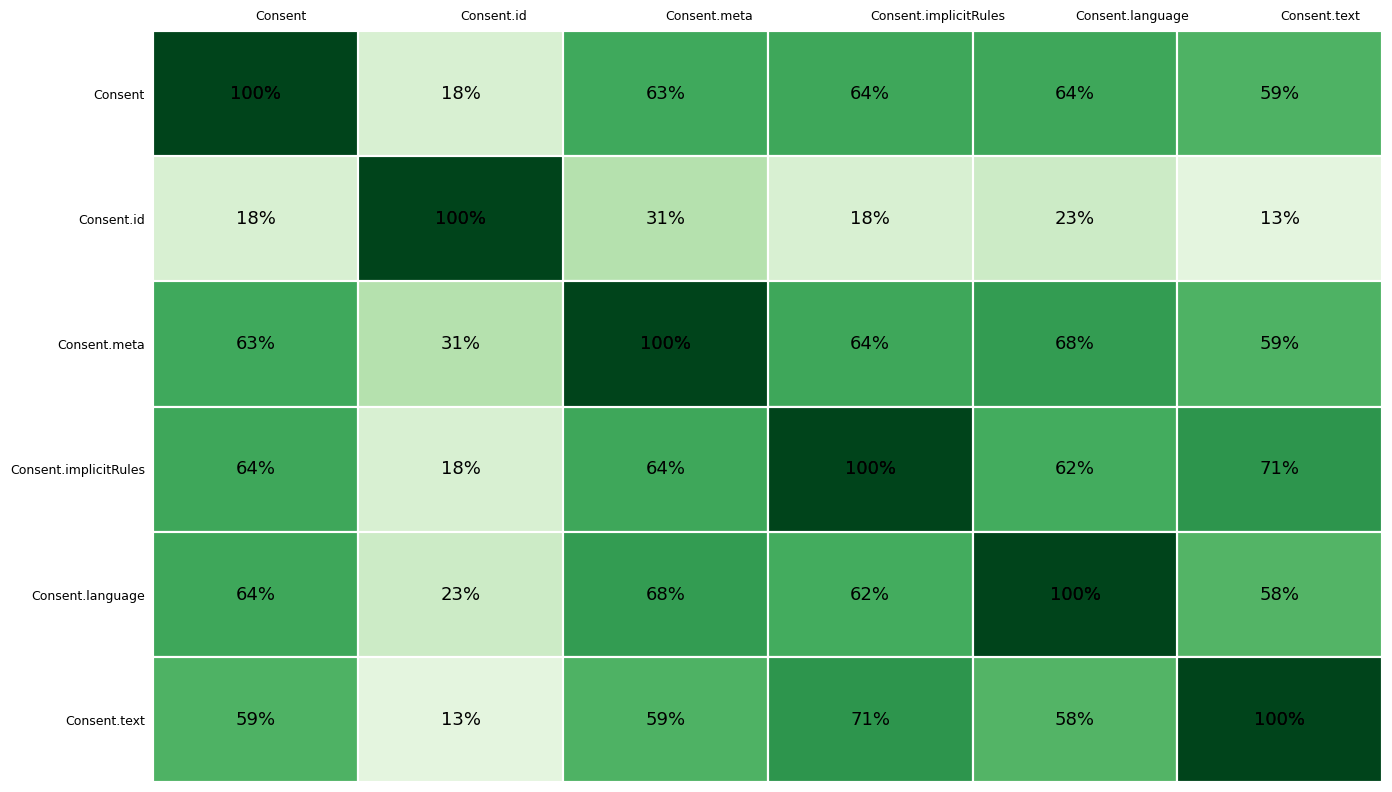

What is the minimum value shown in the chart?

13